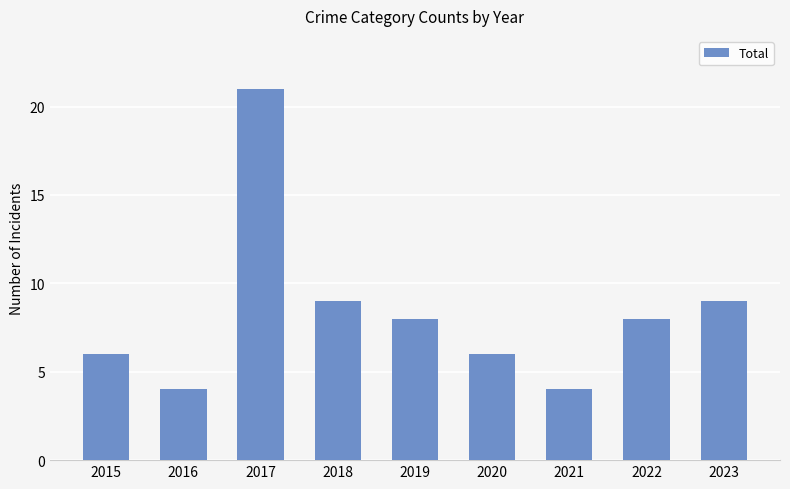

Reading left to right, extract all data points from this chart.

6	4	21	9	8	6	4	8	9